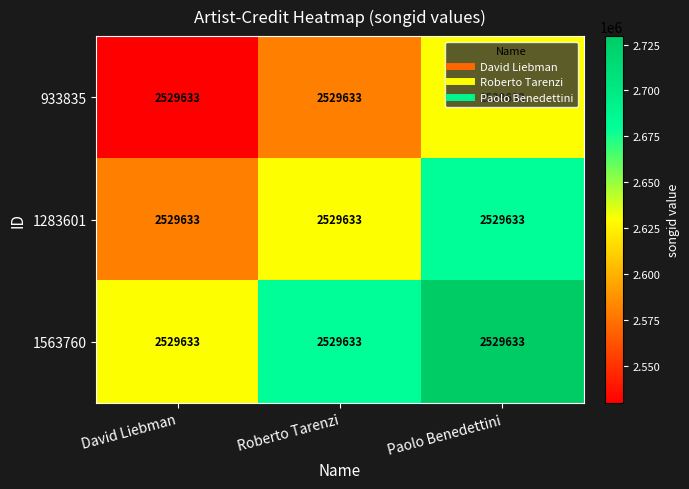

Rank the categories by 933835 value from lowest to highest.

David Liebman, Roberto Tarenzi, Paolo Benedettini